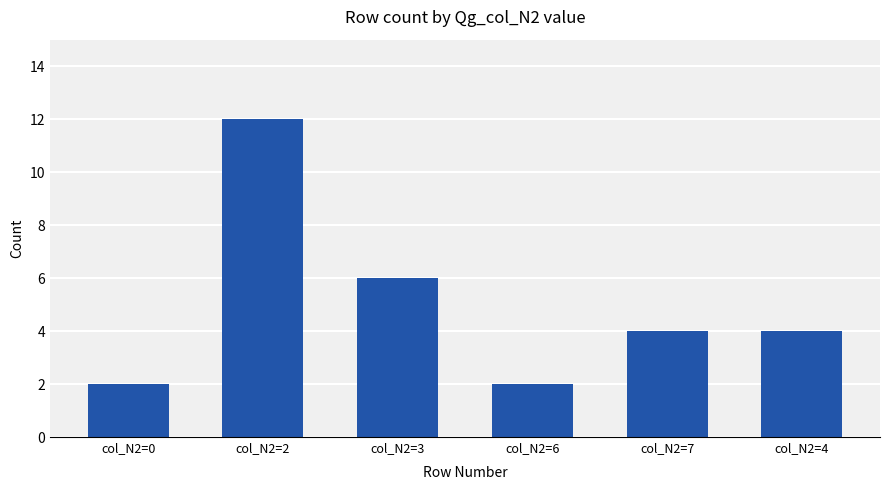

Between col_N2=2 and col_N2=4, which is larger?

col_N2=2